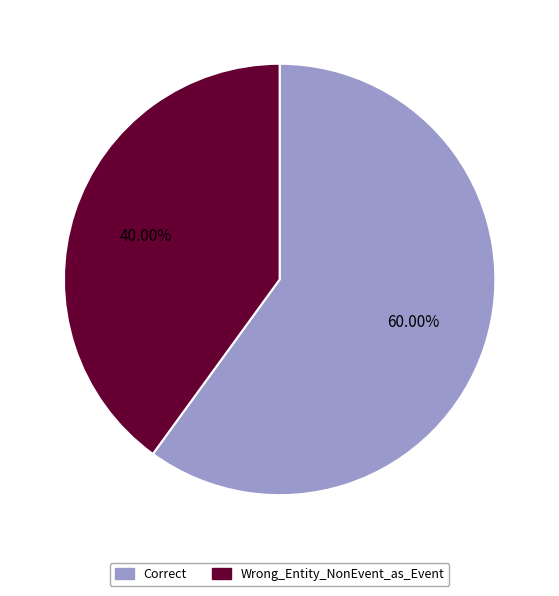

How many segments does this pie chart have?

2